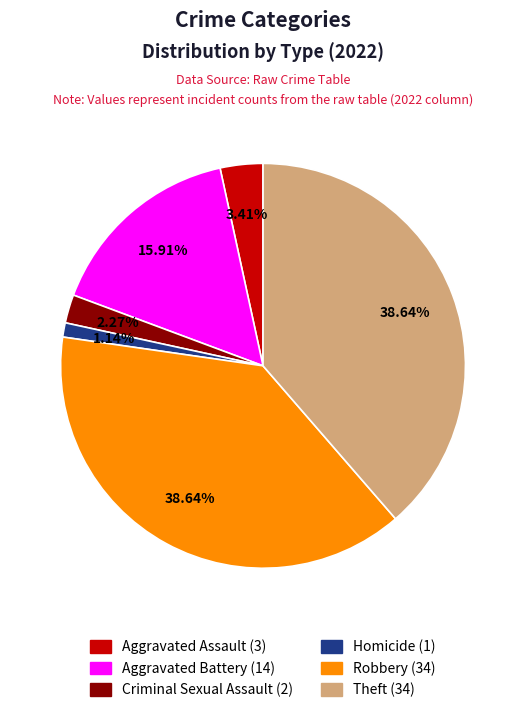

Count the number of slices in the pie.

6